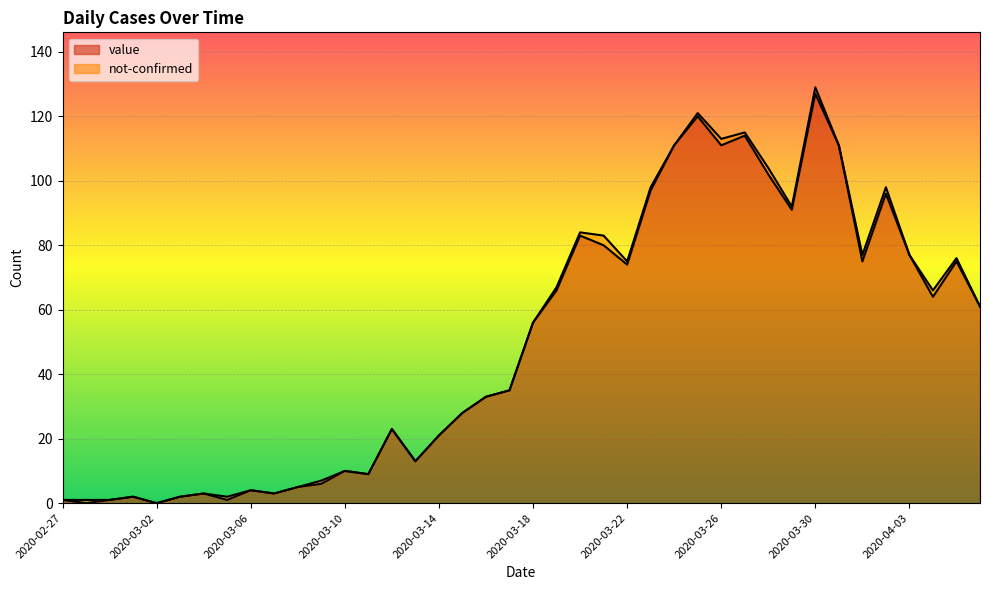

Between 2020-03-02 and 2020-03-27, which is larger?

2020-03-27